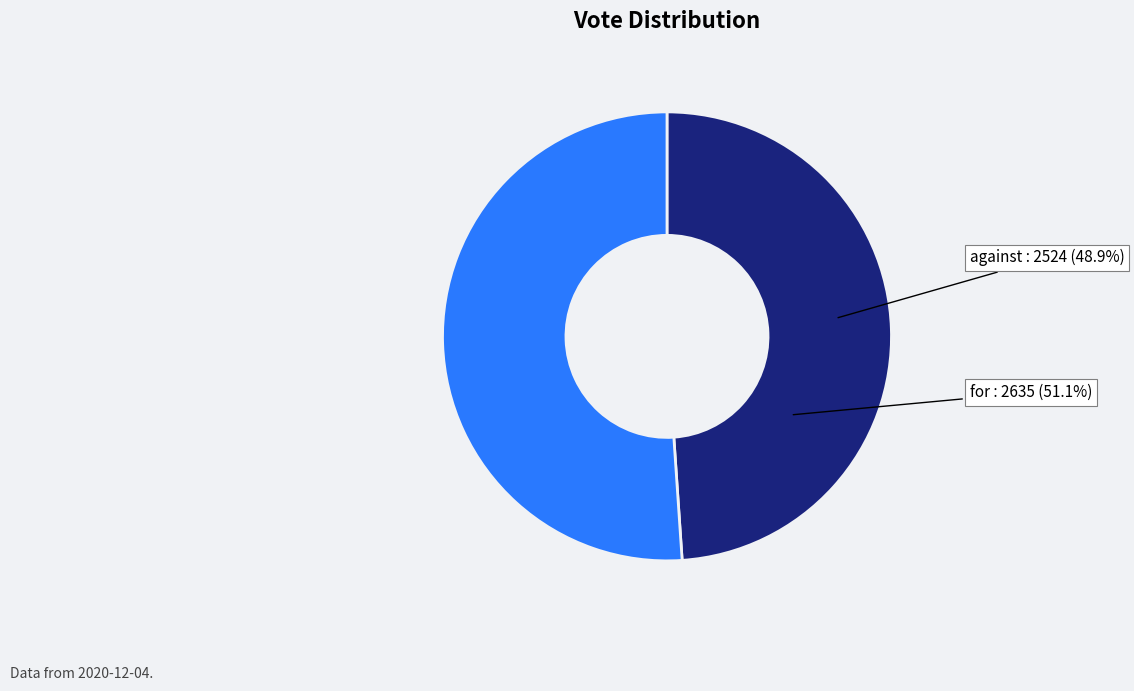

Is it true that against is 49% of the pie?

True